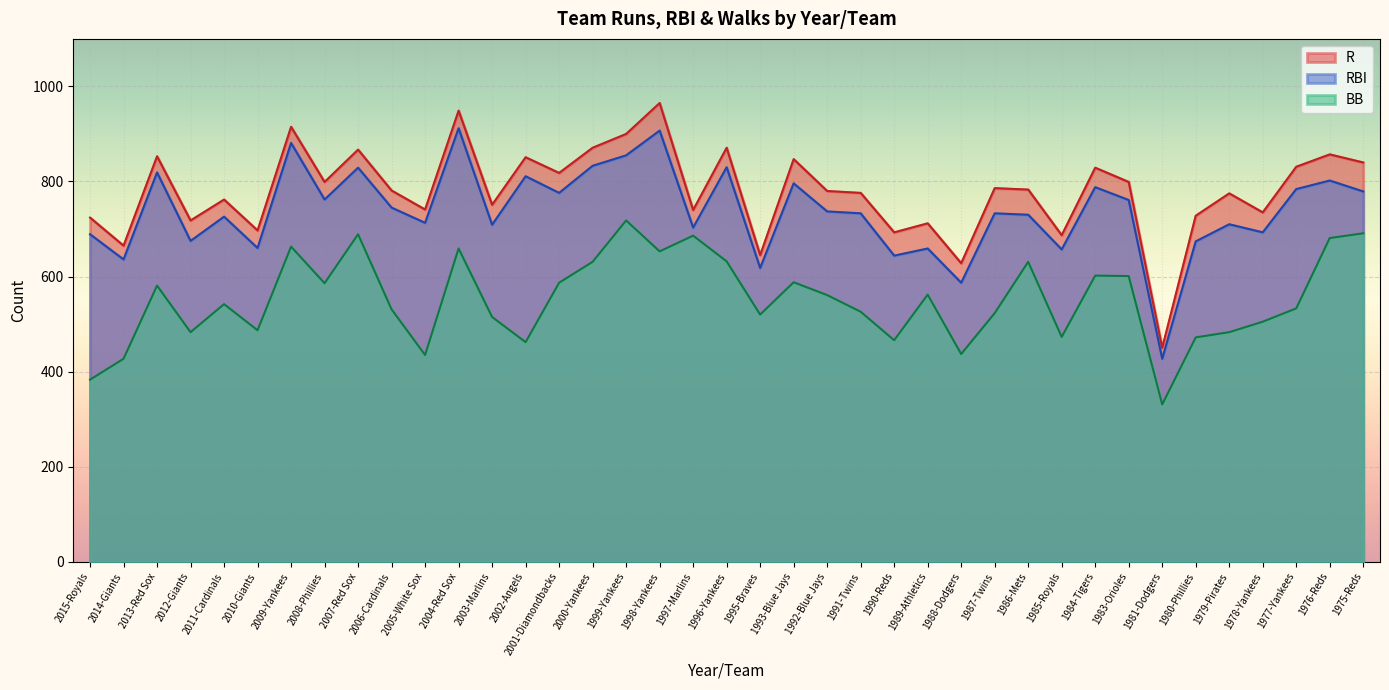

What position from the right is 2008-Phillies?

32